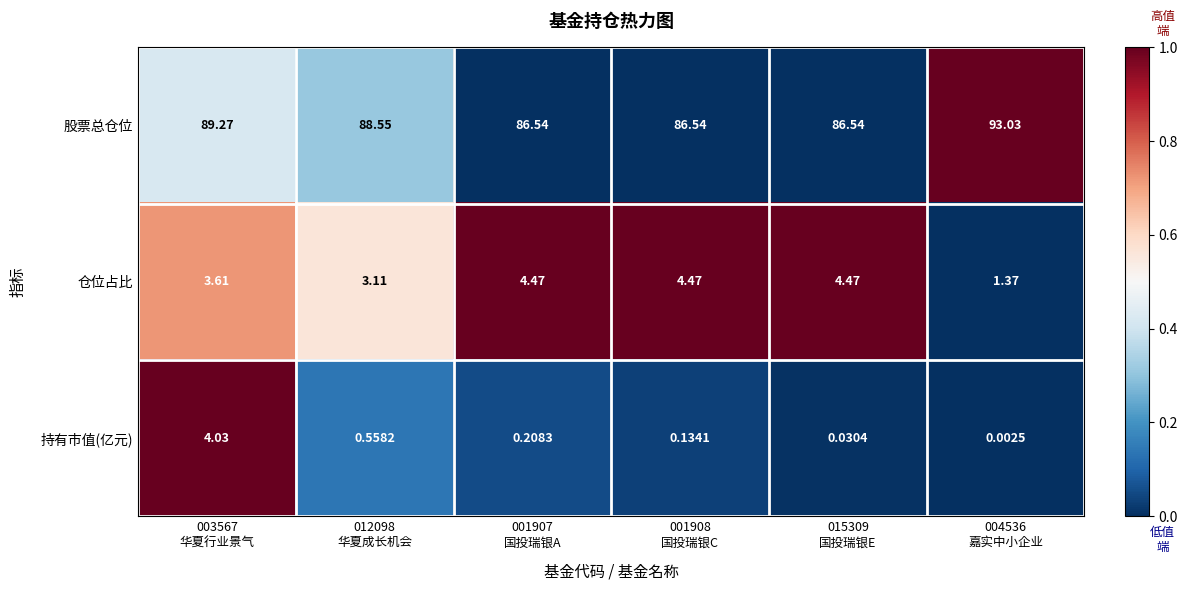

At which category is the sum across all series the highest?

003567
华夏行业景气